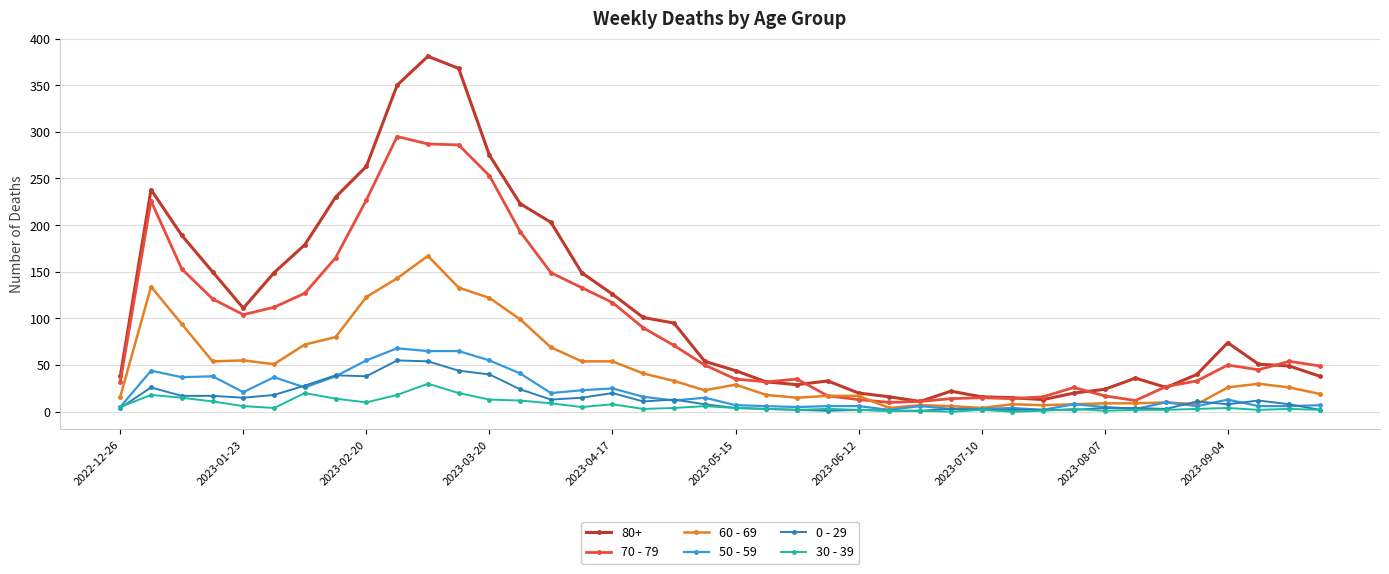

Which series has the largest total across all categories?

80+